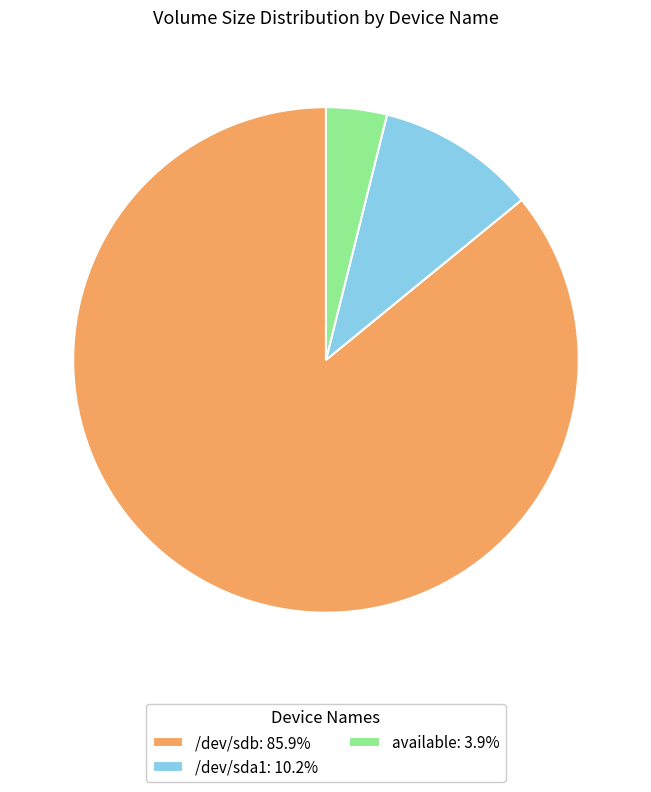

Is available: 3.9% the majority of the pie?

No